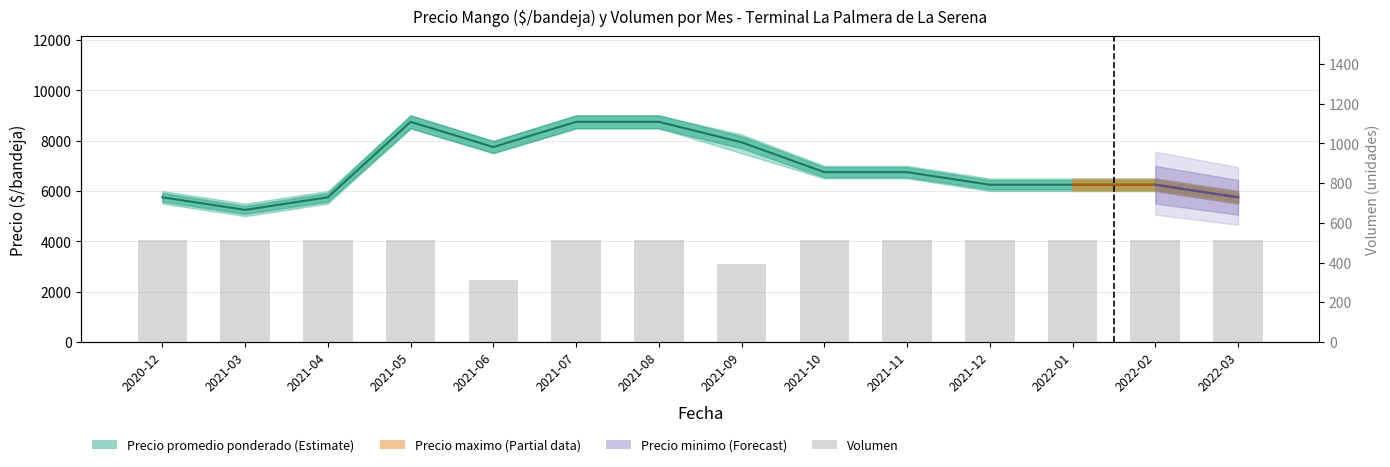

What is the difference between the Precio minimo values at 2021-10 and 2021-12?

500